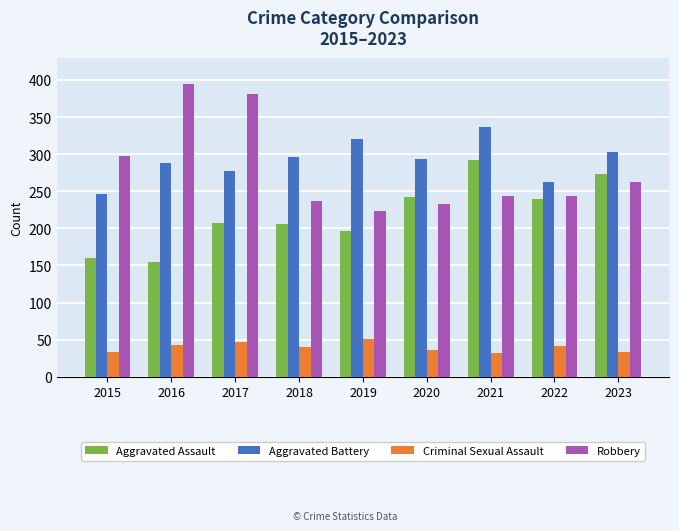

How many data points in Criminal Sexual Assault are less than 40?

4